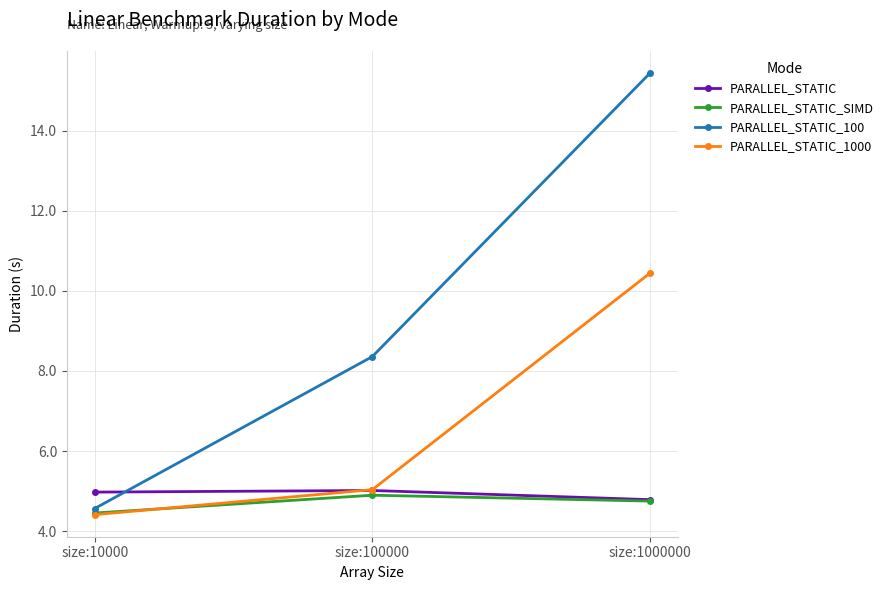

The value of PARALLEL_STATIC at size:10000 is 7.4. True or false?

False